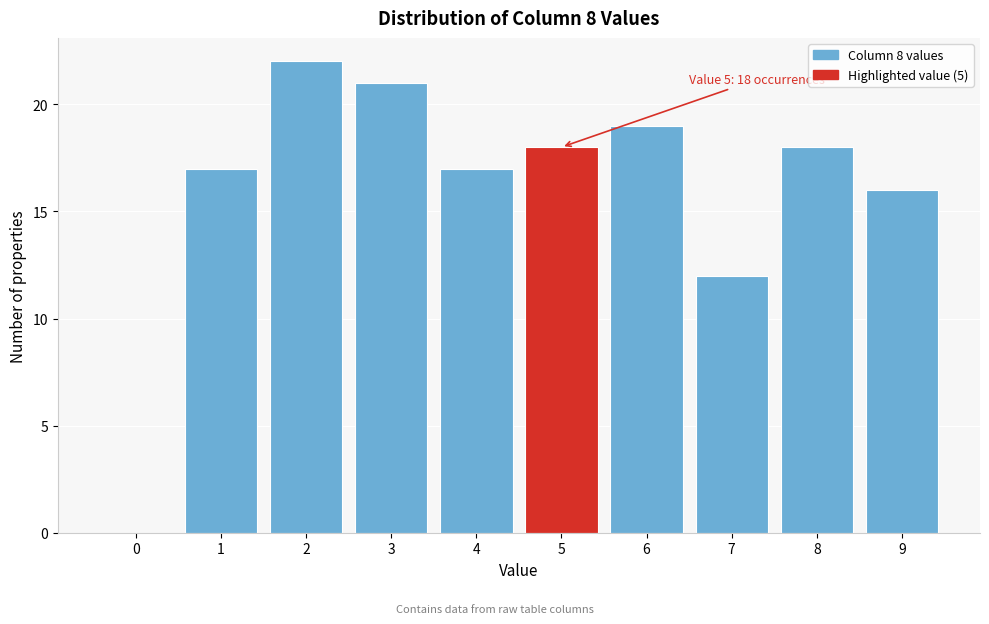

Over which range of the x-axis is the bar tallest?

1.5 to 2.5